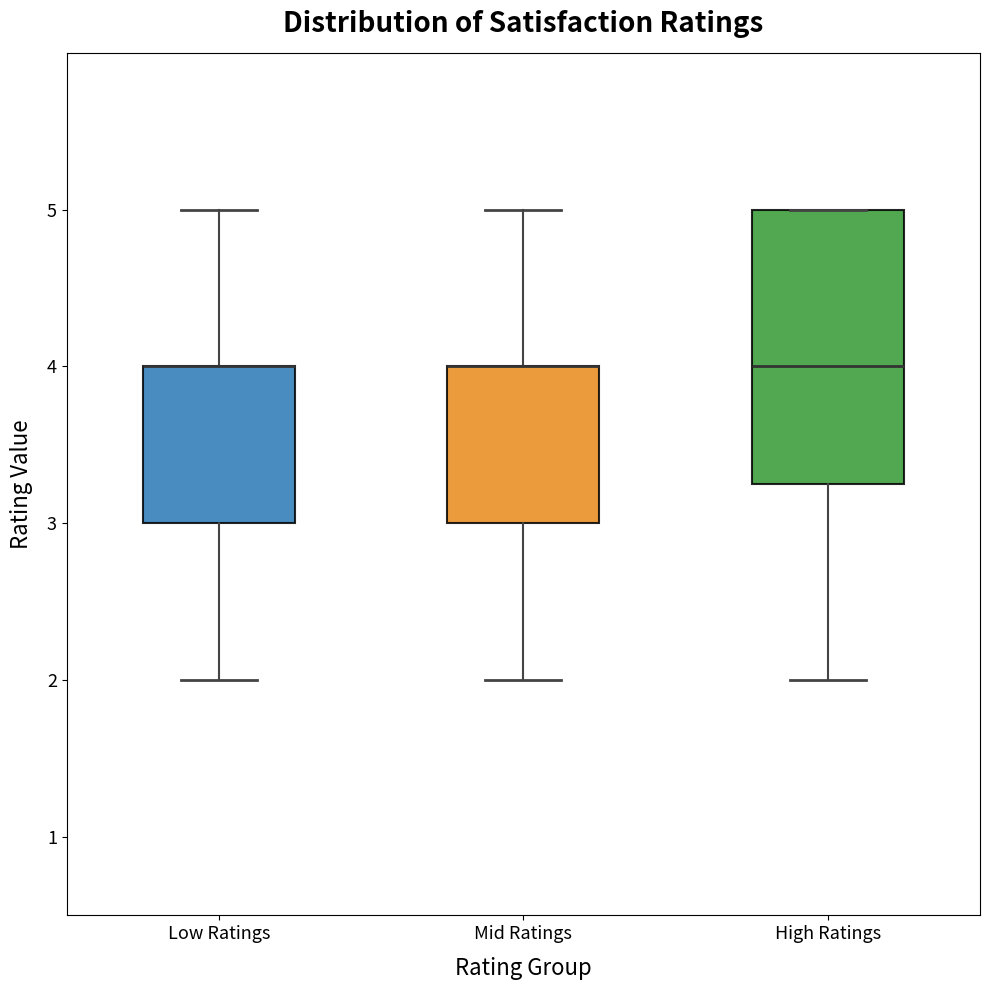

Reading left to right, transcribe this box plot: for each box, give where its median line is, the range the box spans, and where its two whiskers end, as read against the y-axis. The values are not printed on the chart, so give them approximately, as read against the axis.

Low Ratings: median 4.0 (drawn on the box's upper edge), box 3.0 to 4.0, whiskers 2.0 to 5.0
Mid Ratings: median 4.0 (drawn on the box's upper edge), box 3.0 to 4.0, whiskers 2.0 to 5.0
High Ratings: median 4.0, box 3.3 to 5.0, whiskers 2.0 to 5.0